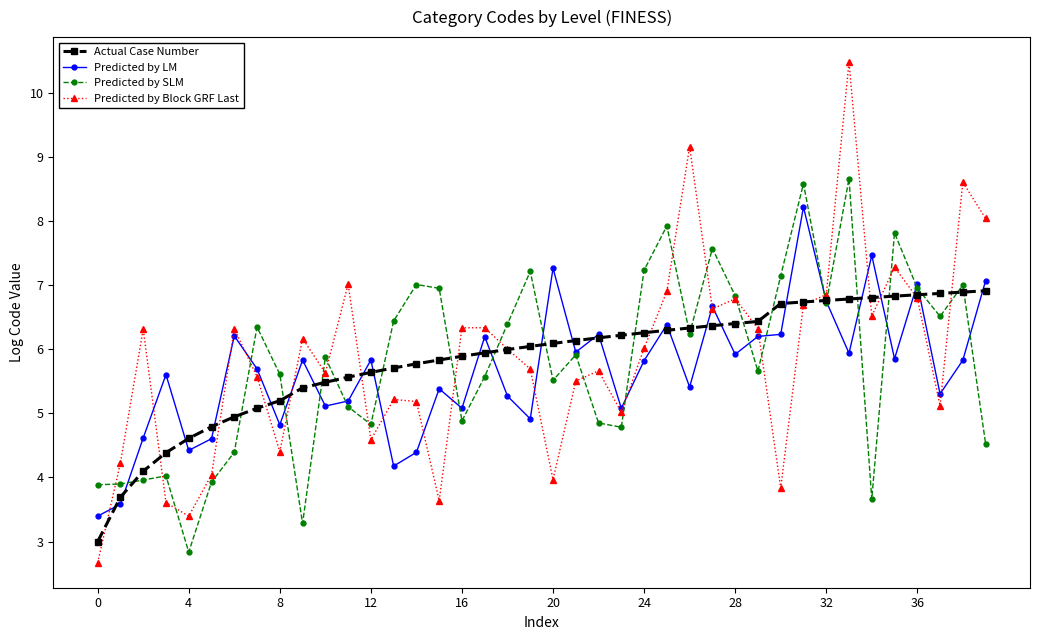

What is the lowest value of the Actual Case Number series?

3.0